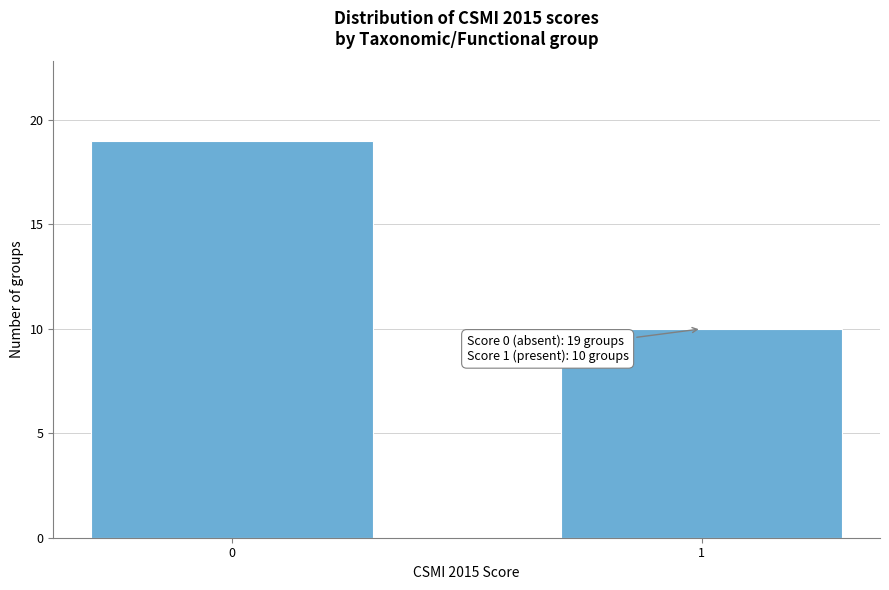

Reading right to left, transcribe all the data shown in this chart.

10	19